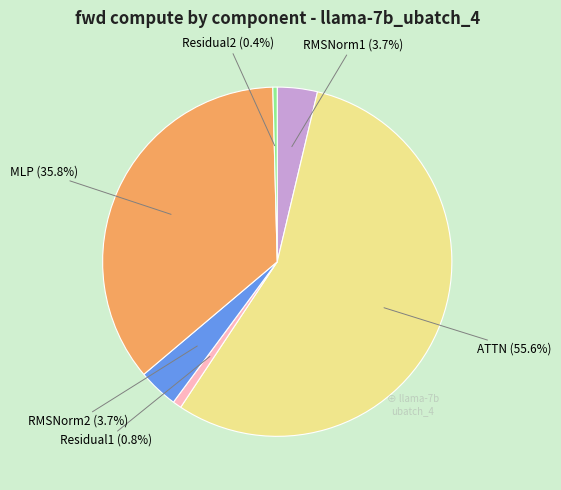

What is the ratio of the value at RMSNorm2 to the value at Residual2?

9.2